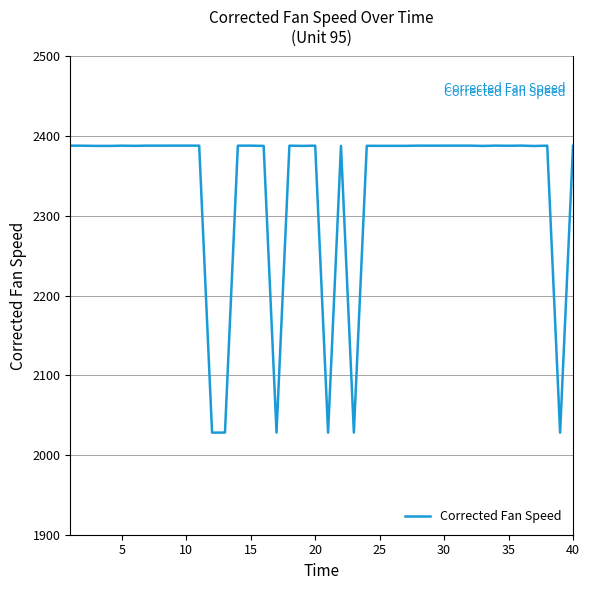

What is the greatest value displayed?

2388.2